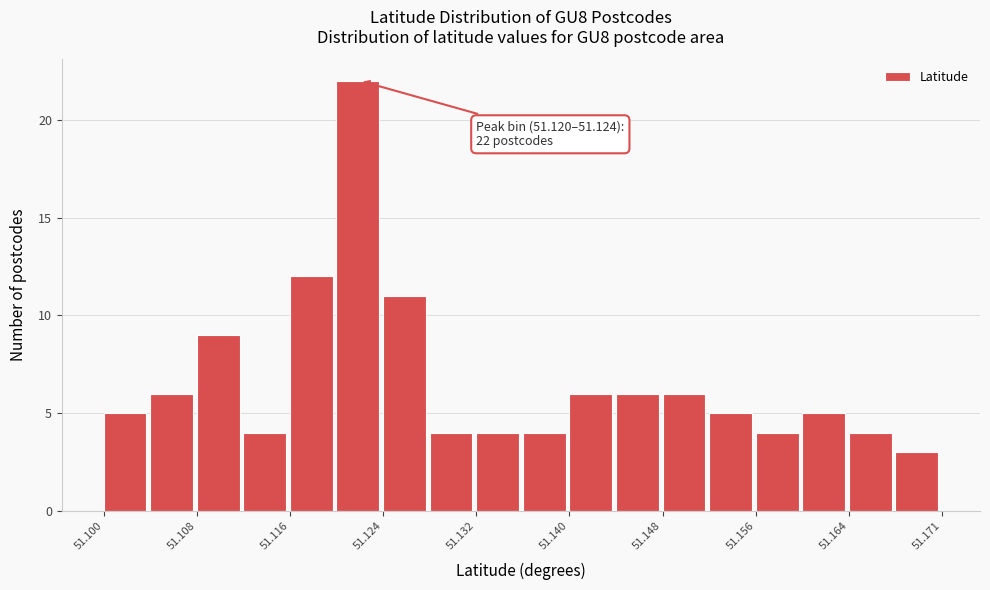

Around what value on the x-axis is the tallest bar? Give the approximate position of its centre, as read against the axis.

51.122